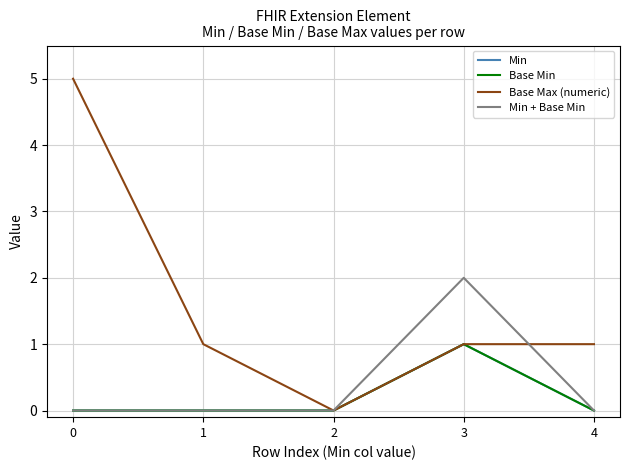

What is the difference between the maximum and second lowest values in the Min + Base Min series?

2